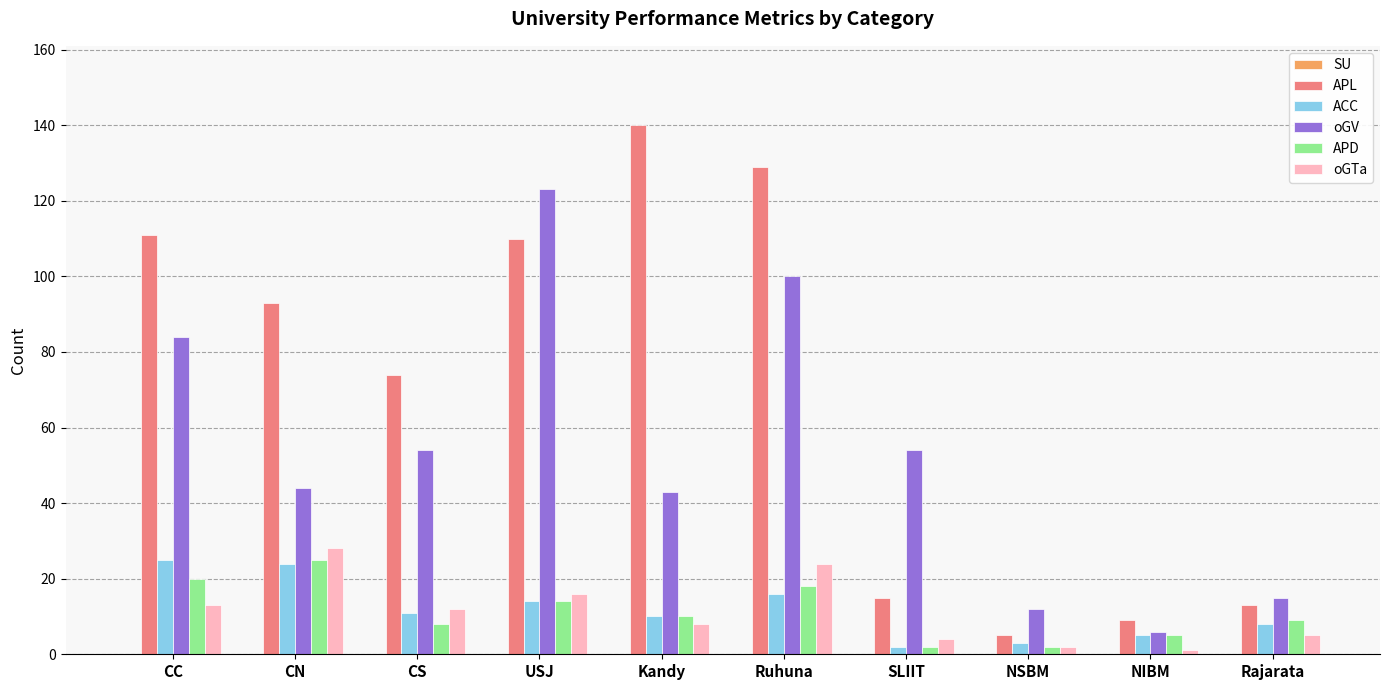

What is the maximum value shown in the chart?

140